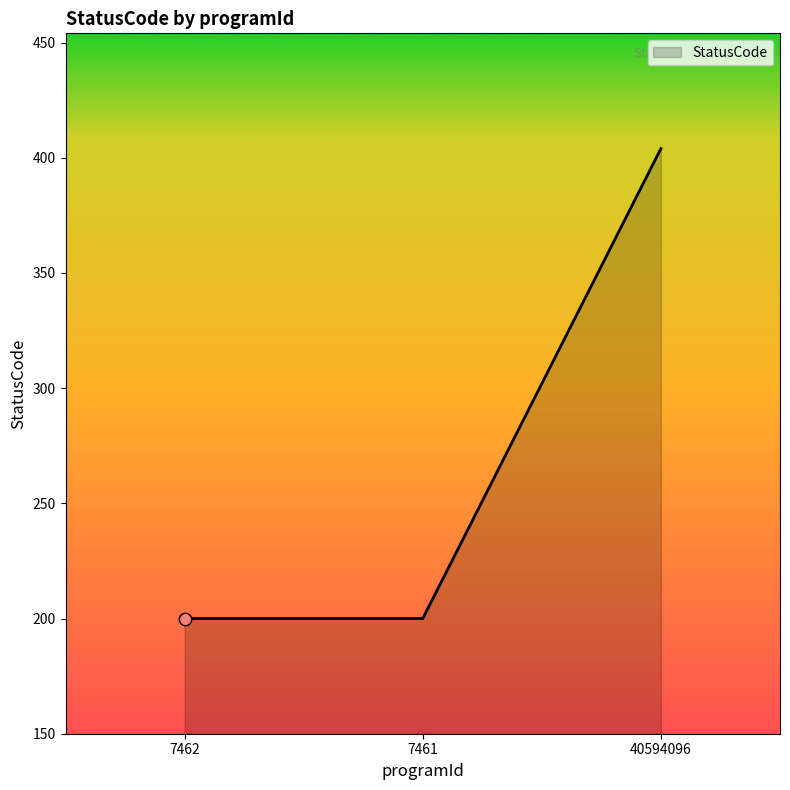

Approximately how many times larger is the value at 40594096 compared to 7461?

2.0